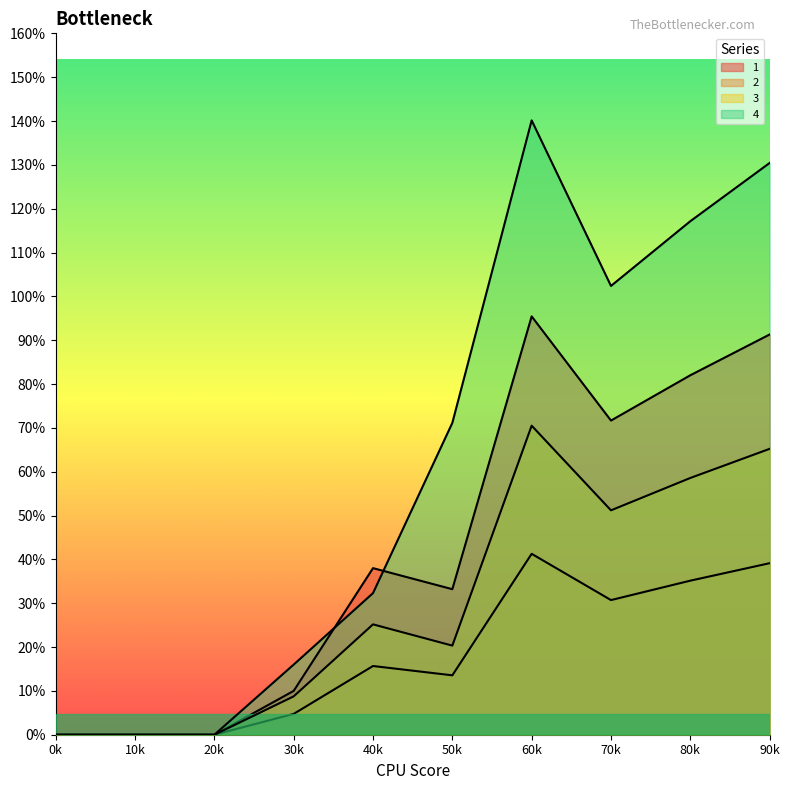

Does the chart display data point markers on the line(s)?

No